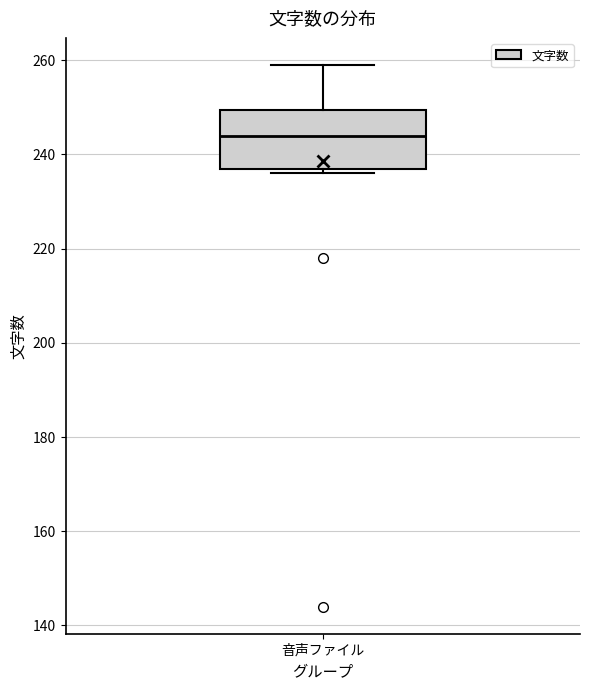

Transcribe this box plot: give where the median line is, the range the box spans, and where the two whiskers end, as read against the y-axis. The values are not printed on the chart, so give them approximately, as read against the axis.

median 244, box 238 to 250, whiskers 236 to 260